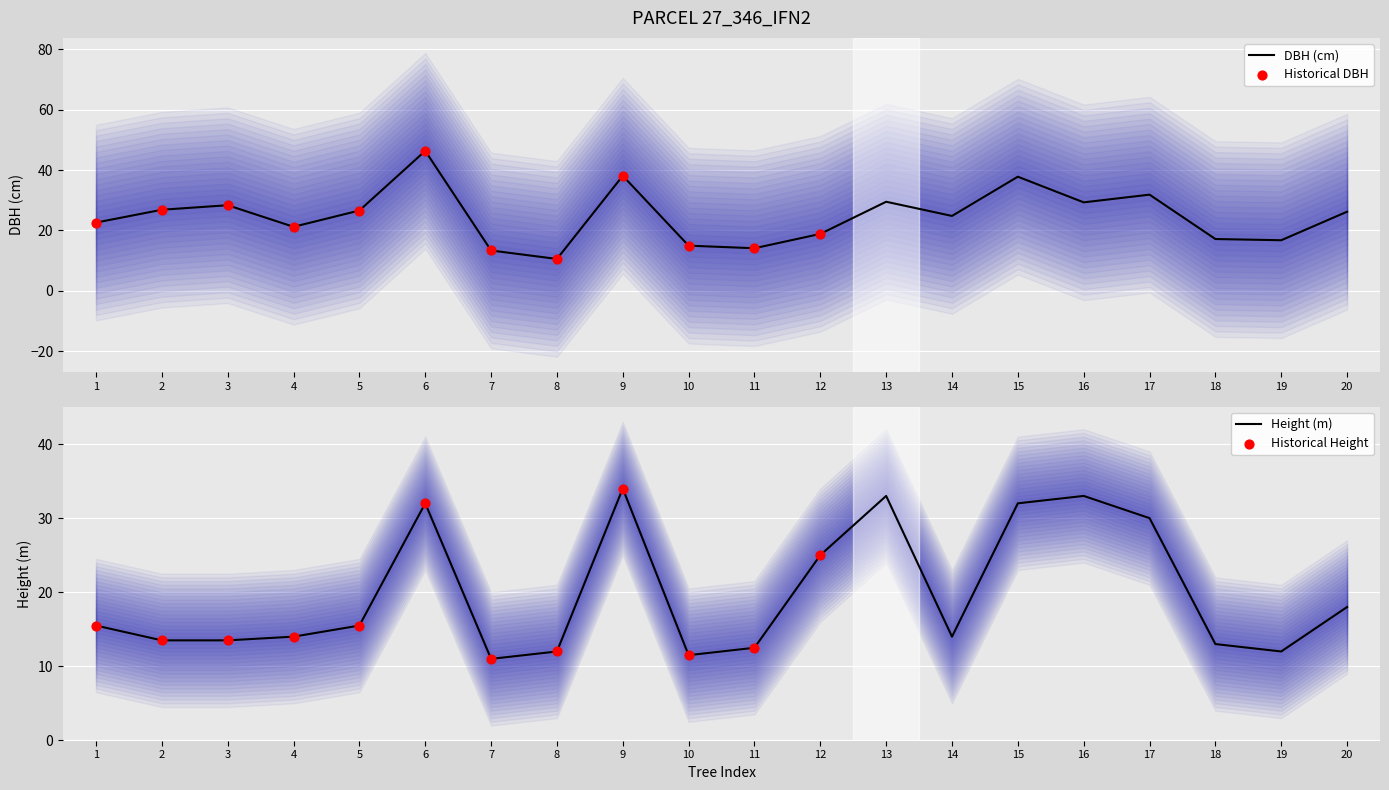

The DBH (cm) series shows 27.3 at 12. True or false?

False